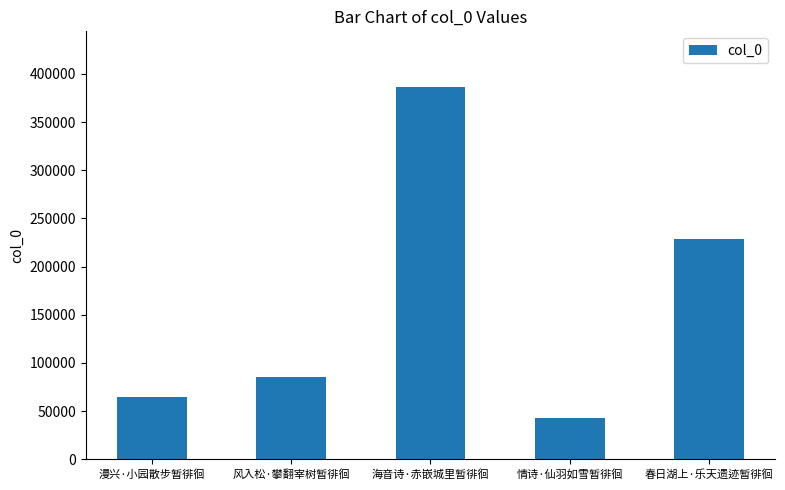

Does the chart contain any negative values?

No